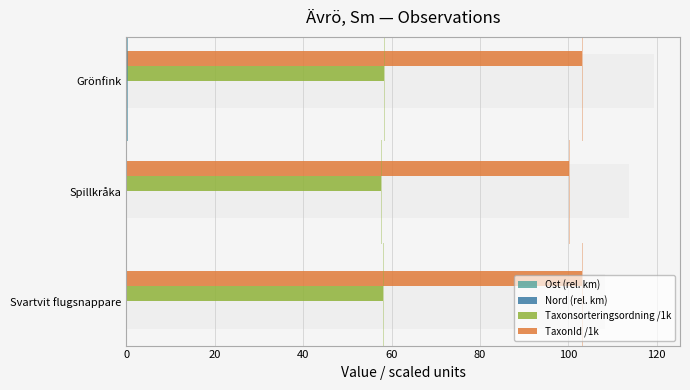

Reading left to right, what are all the values shown in this chart?

Ost (rel. km): 0.0	0.0	0.2
Nord (rel. km): 0.0	0.0	0.1
Taxonsorteringsordning /1k: 58.2	57.7	58.3
TaxonId /1k: 103.0	100.0	103.0